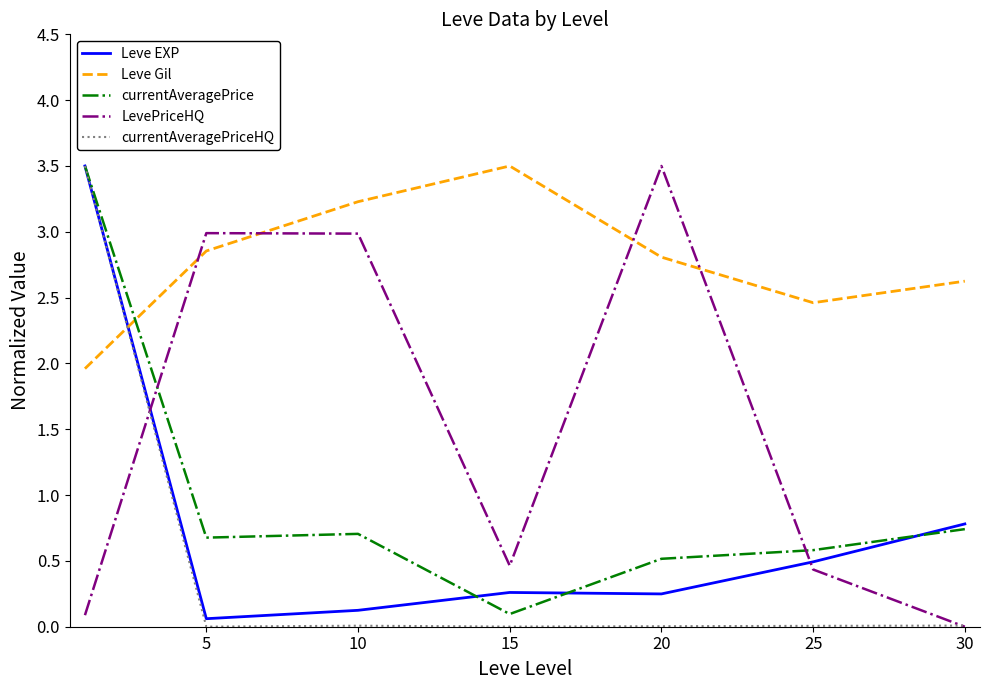

What are all the series names shown in the legend?

Leve EXP, Leve Gil, currentAveragePrice, LevePriceHQ, currentAveragePriceHQ